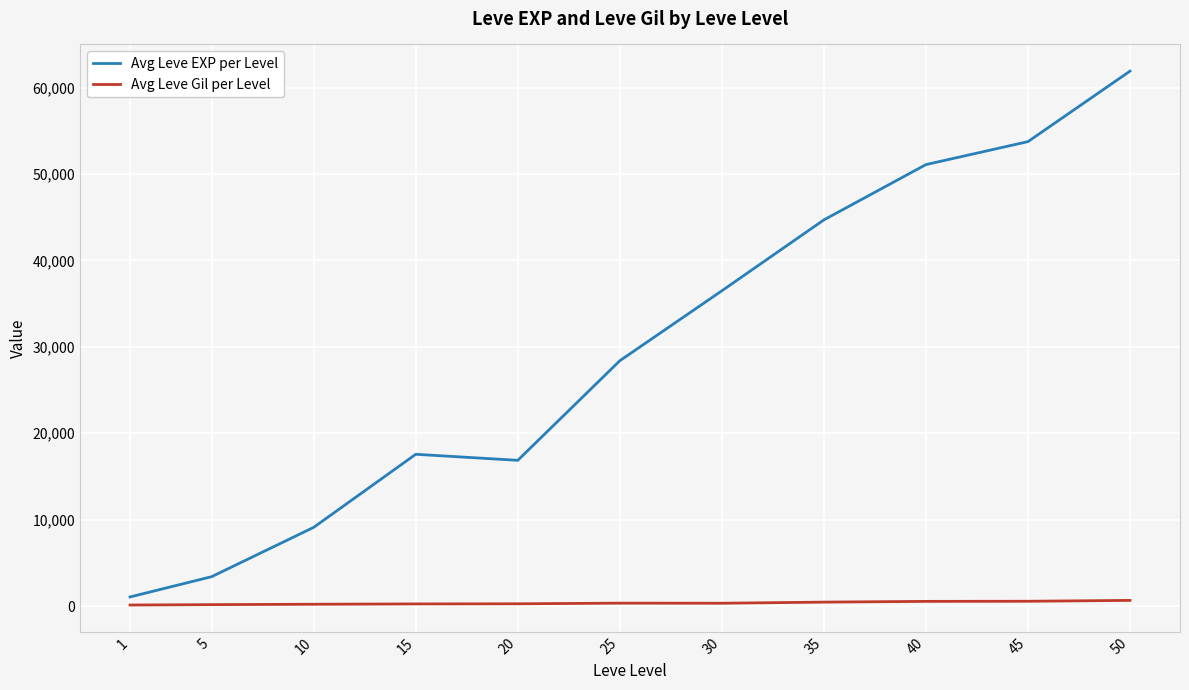

True or false: Avg Leve EXP per Level has more than 2 points higher than both neighbors.

False